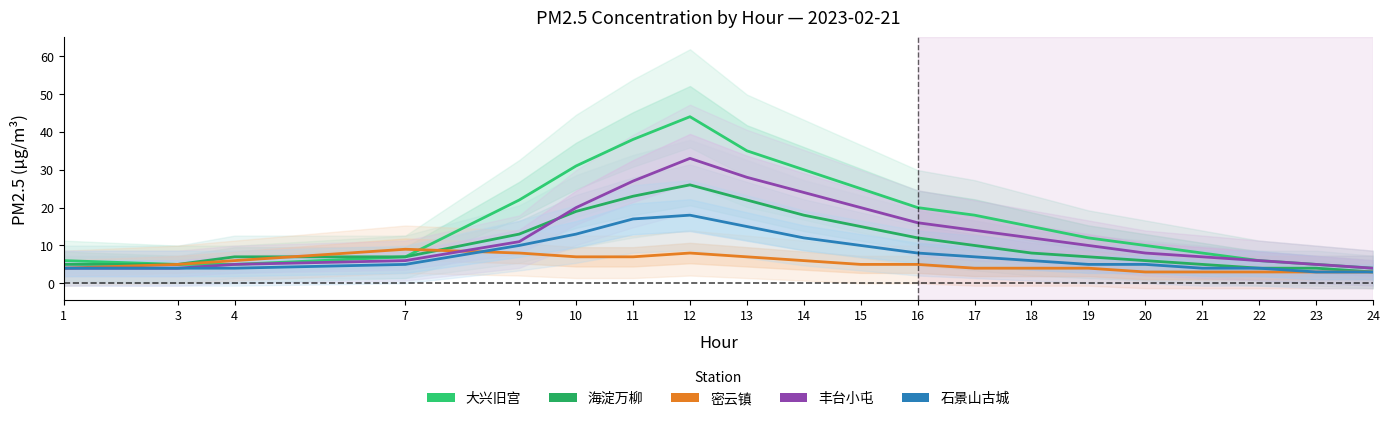

What is the value of the 石景山古城 point at the 5th from the left?

10